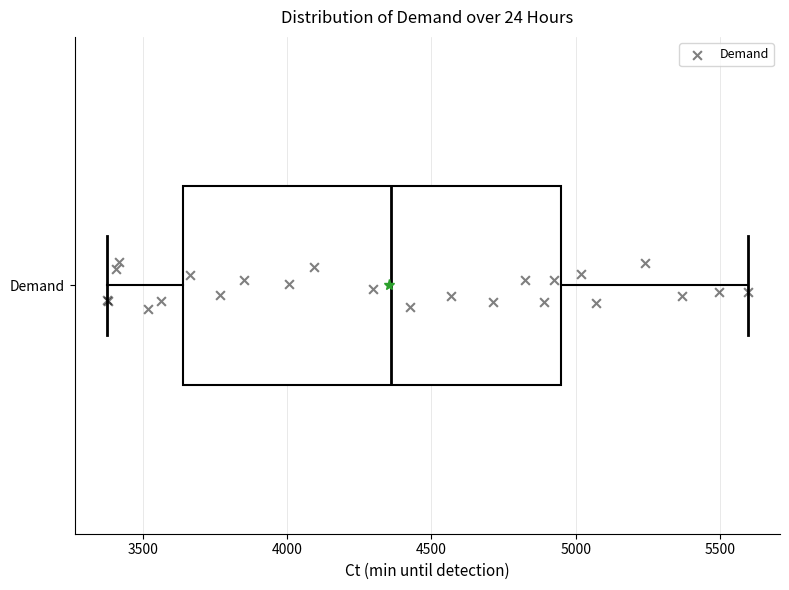

Read this box plot against the x-axis: the position of the median line, the range covered by the box, and the ends of both whiskers. The values are not printed on the chart, so give them approximately, as read against the axis.

median 4350, box 3650 to 4950, whiskers 3400 to 5600